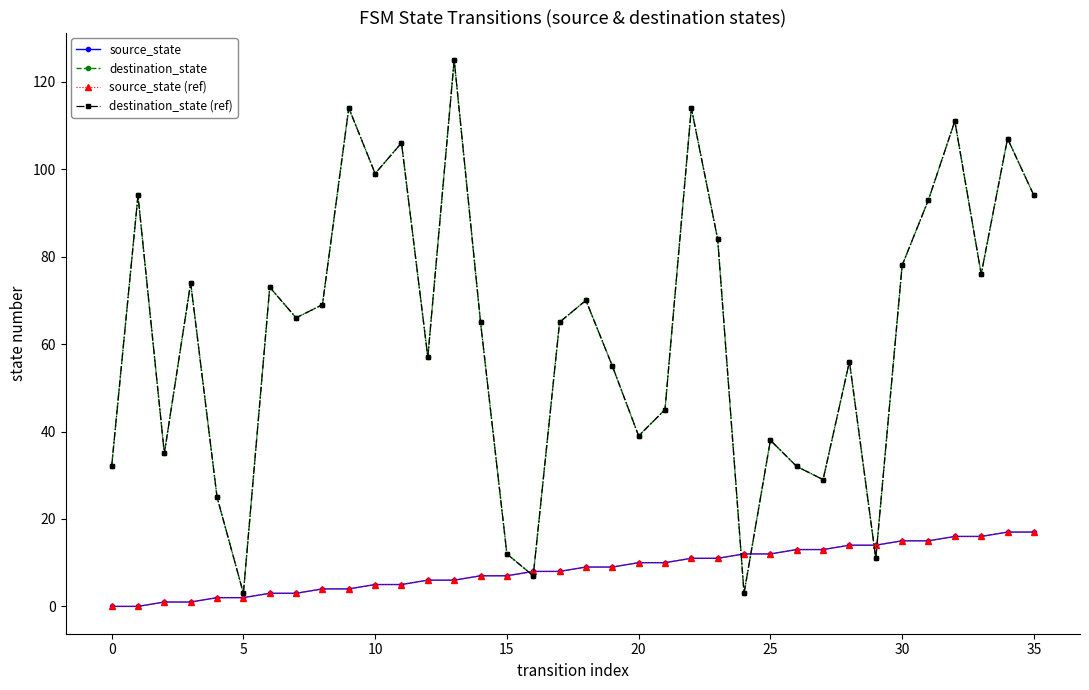

How many times do destination_state and source_state (ref) cross each other?

6